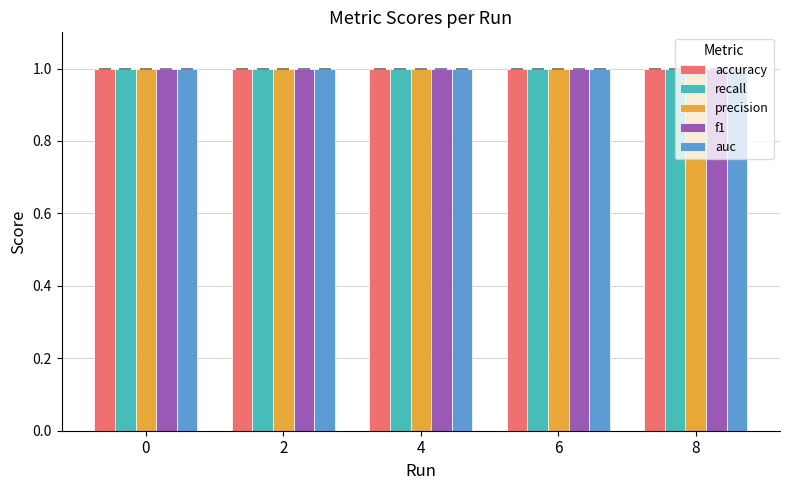

Is it true that auc equals 1.0 at 4?

True